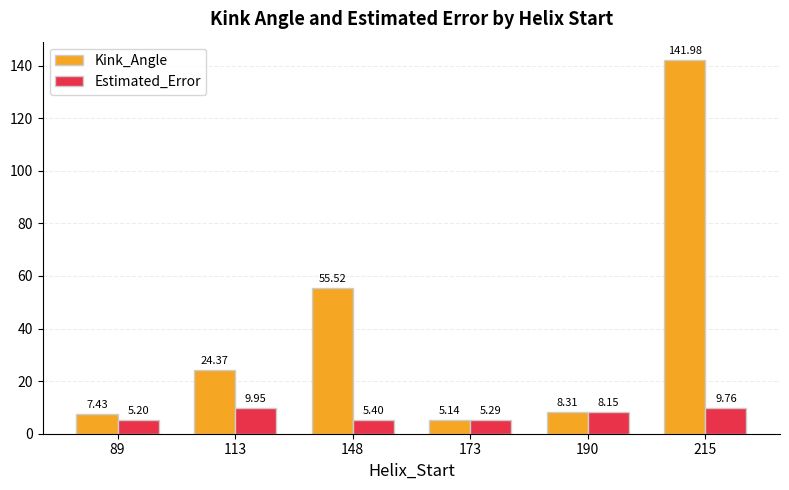

Rank the categories by Kink_Angle value from lowest to highest.

173, 89, 190, 113, 148, 215